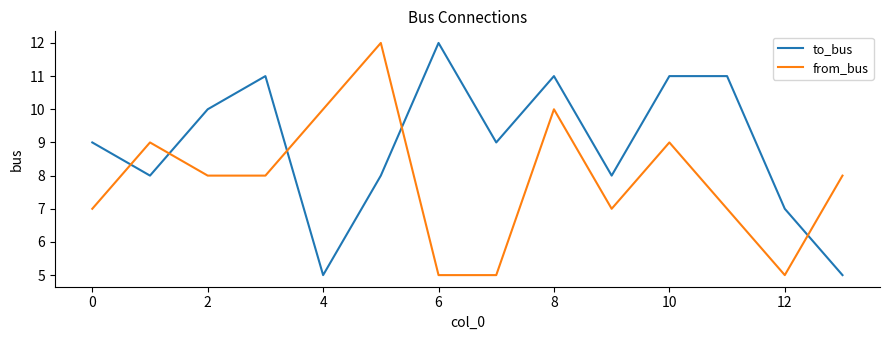

Which series has the largest total across all categories?

to_bus